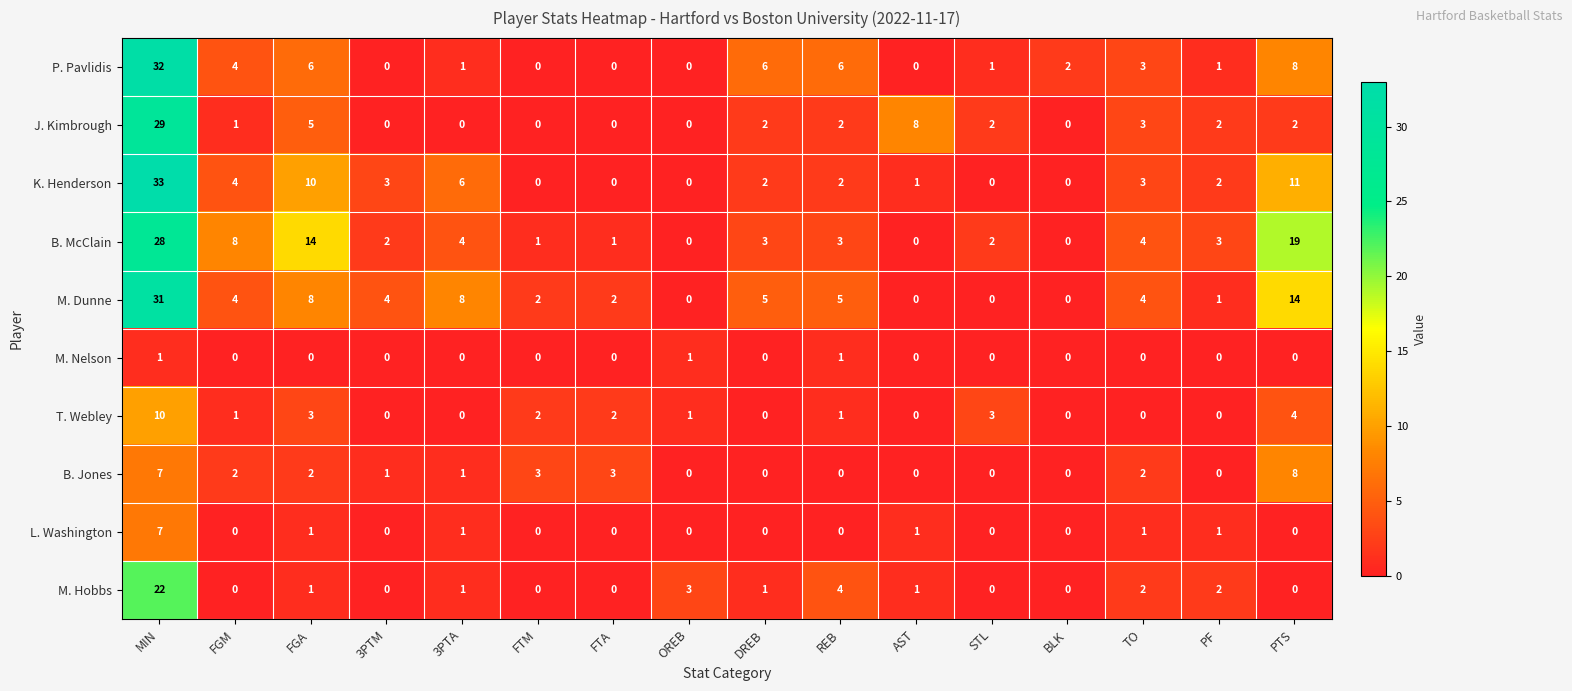

True or false: K. Henderson has a value of 19 at PTS.

False